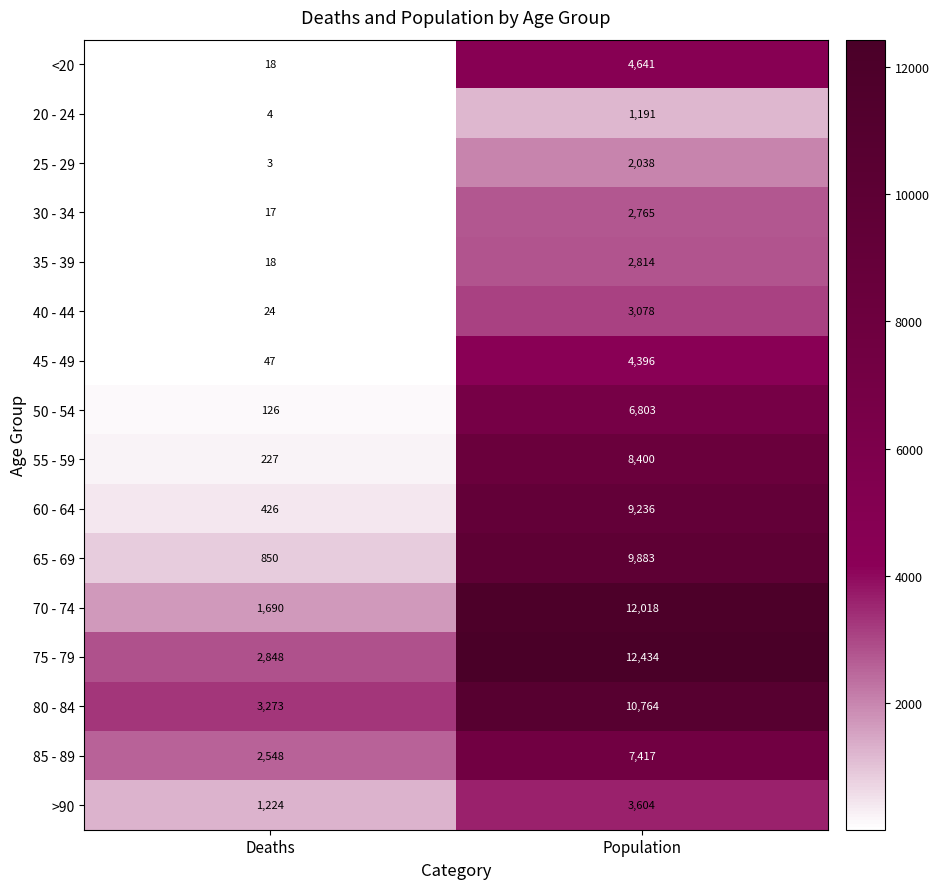

Count the number of data series in this chart.

16